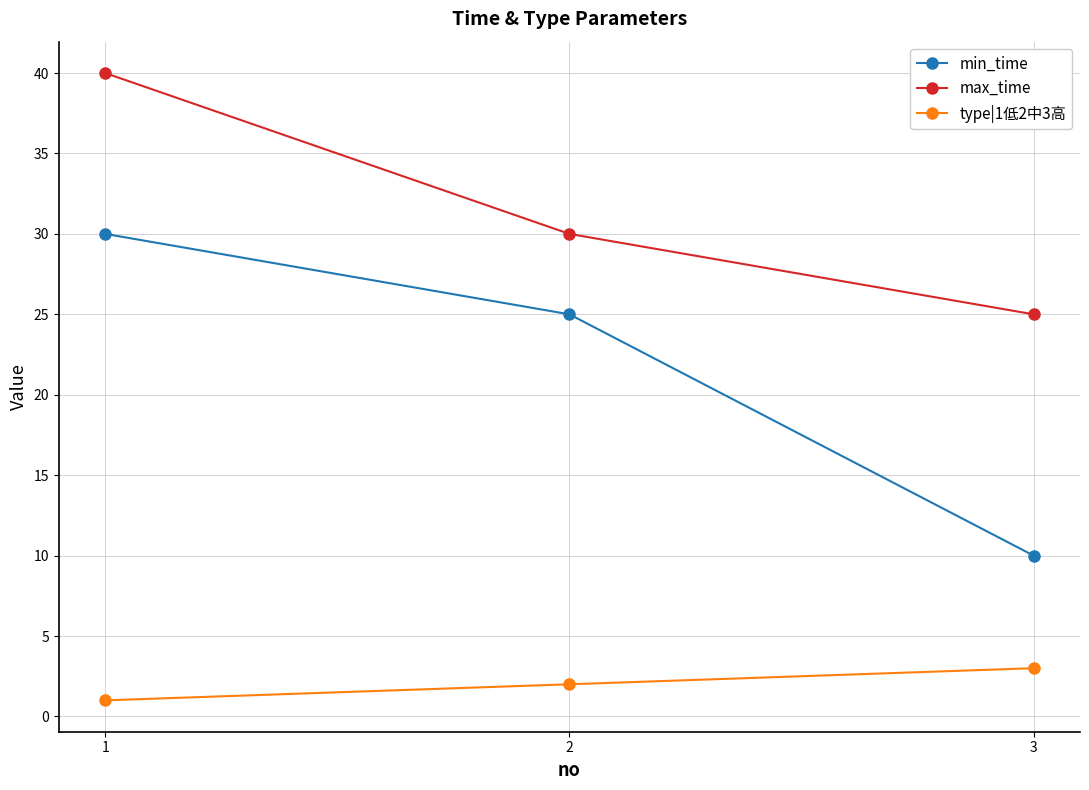

What is the difference between the highest and lowest values at 2?

28